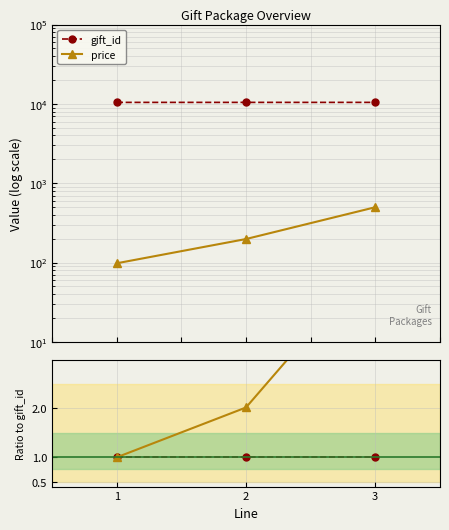

Is it true that gift_id ratio equals 1.0 at 1?

True